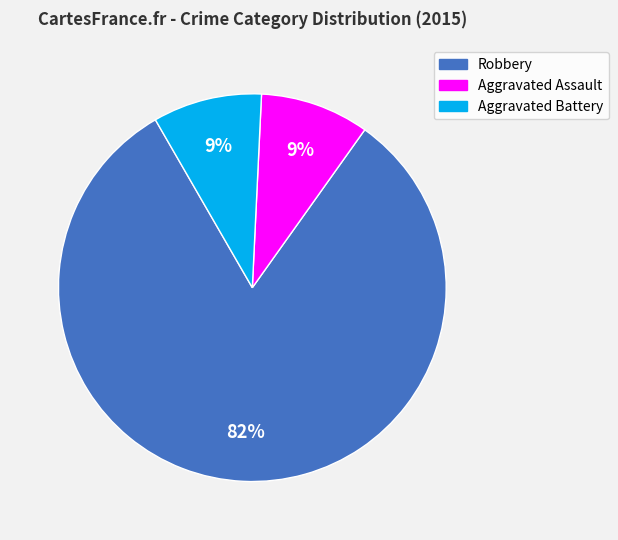

Is the sum of Robbery and Aggravated Battery greater than half?

Yes